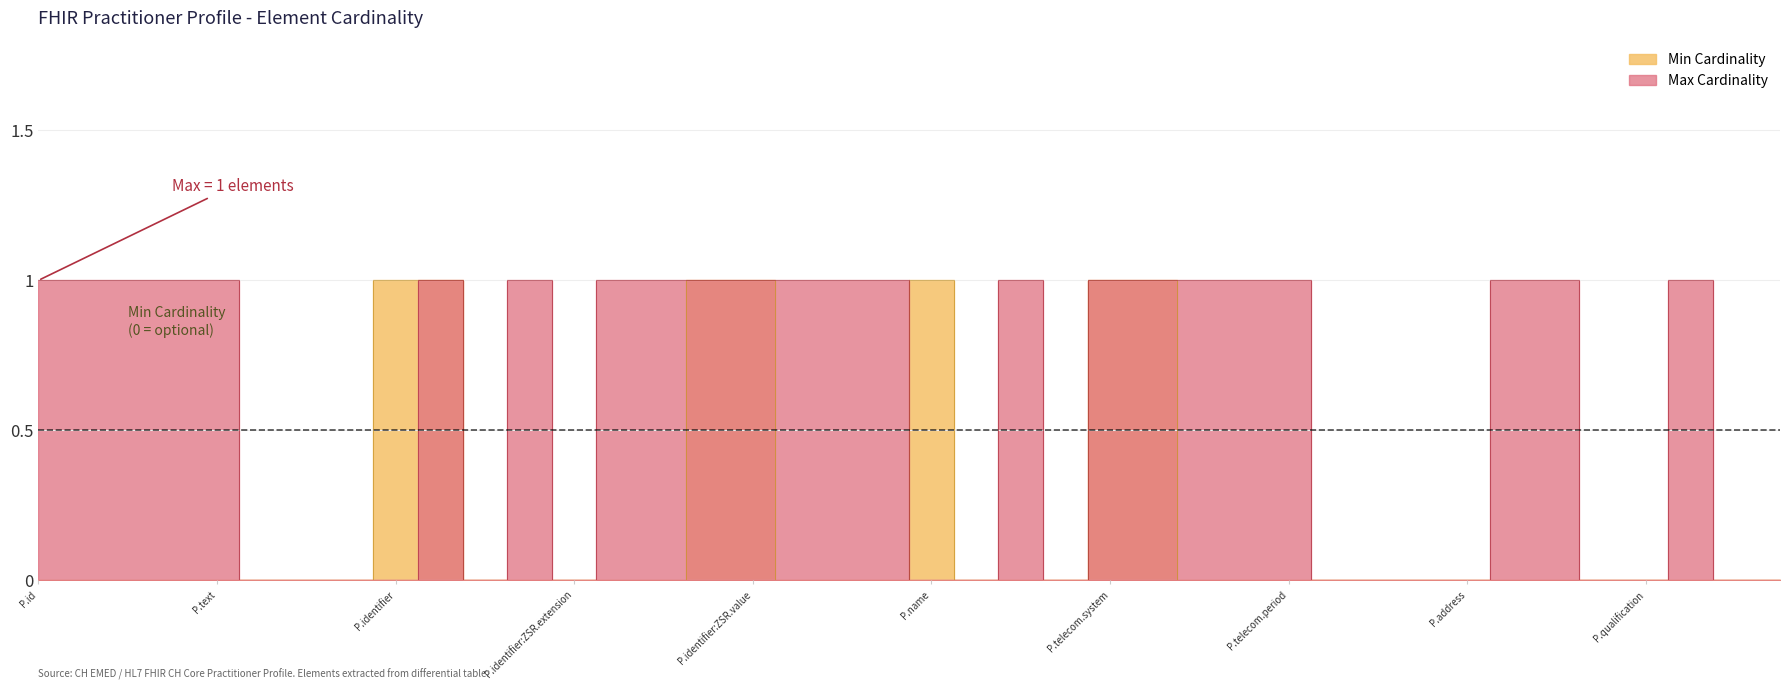

What is the difference between the maximum and minimum values in the Min Cardinality series?

1